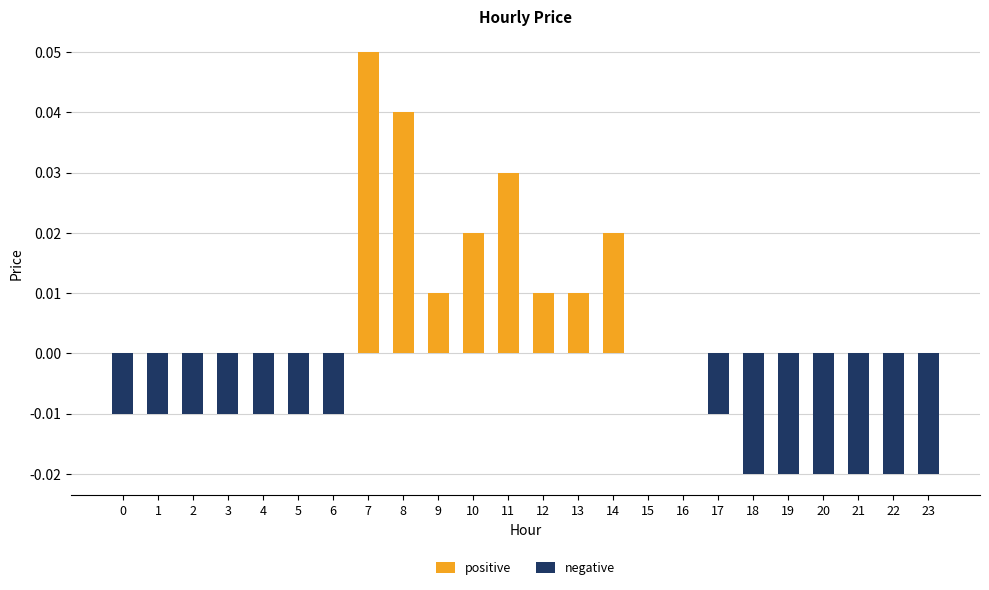

Is it true that positive equals 0.0 at 4?

True